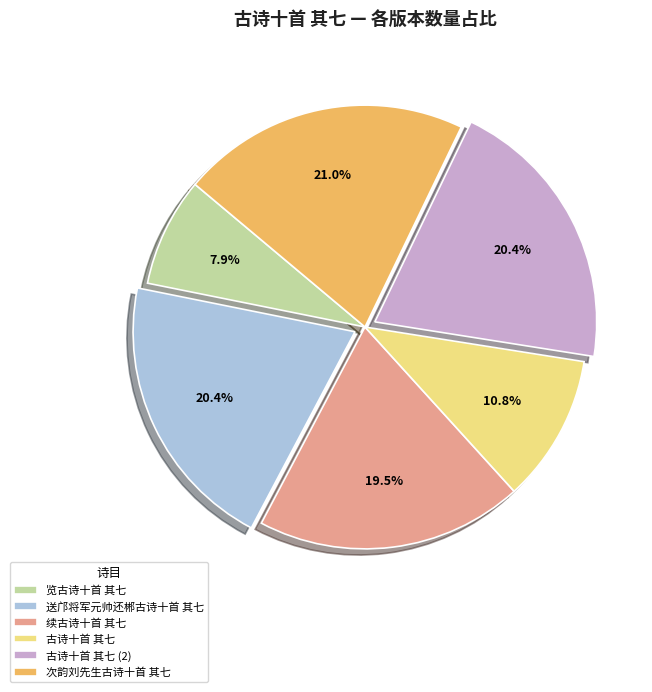

To the nearest percent, what is the difference between the largest and smallest slice percentages?

13%